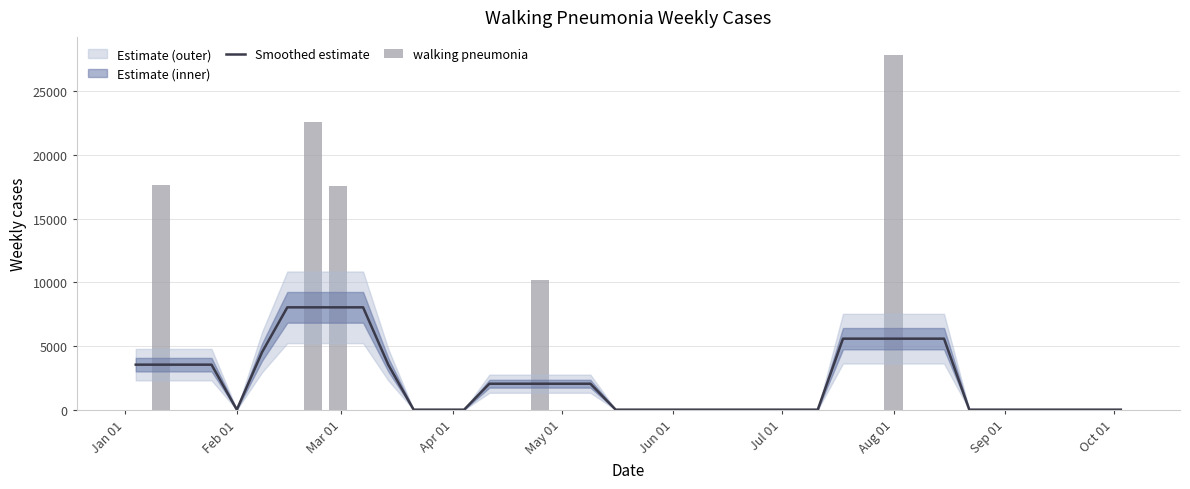

What is the highest value of the Smoothed estimate series?

8030.8